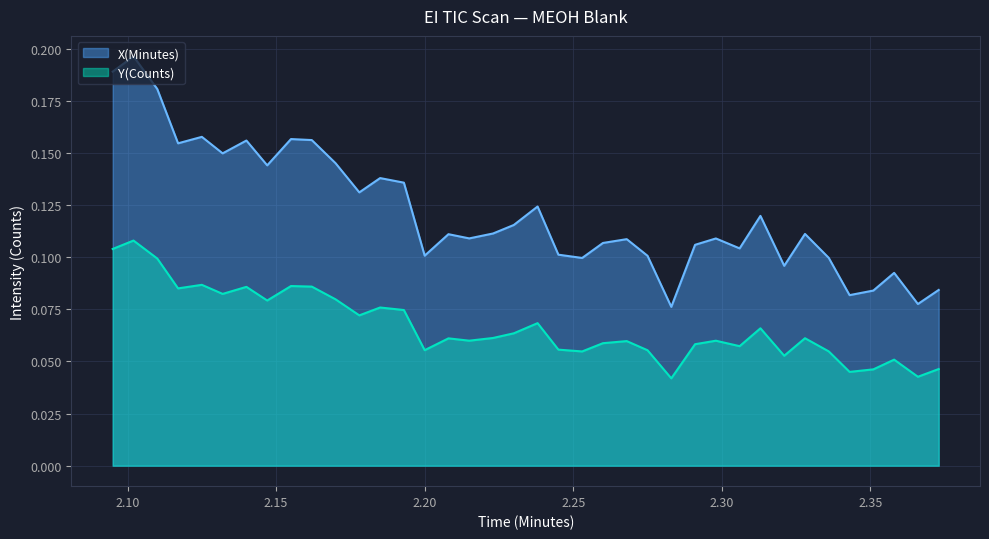

Which series has the widest spread of values?

X(Minutes)